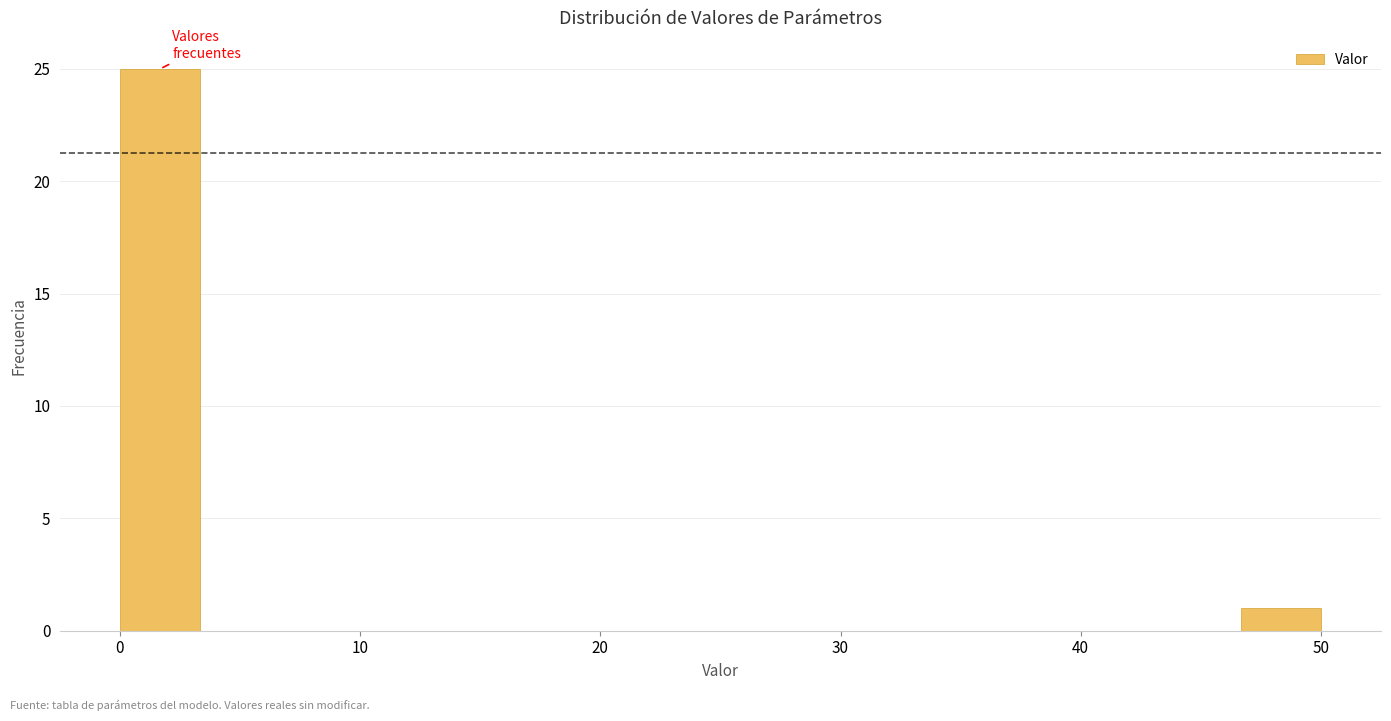

Read against the x-axis, roughly where is the centre of the tallest bar?

2